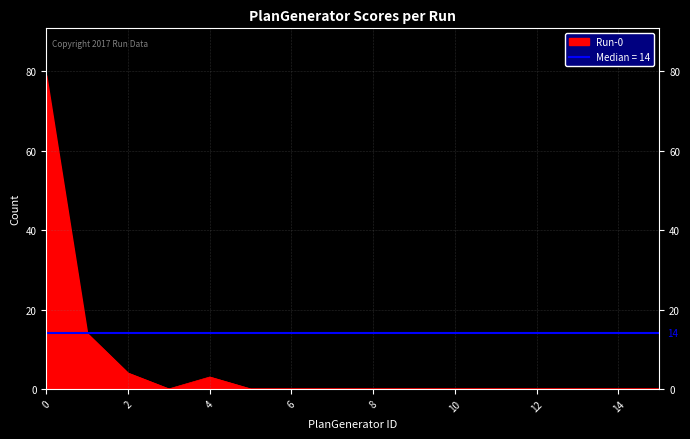

The value of Run-0 at 8 is -48. True or false?

False